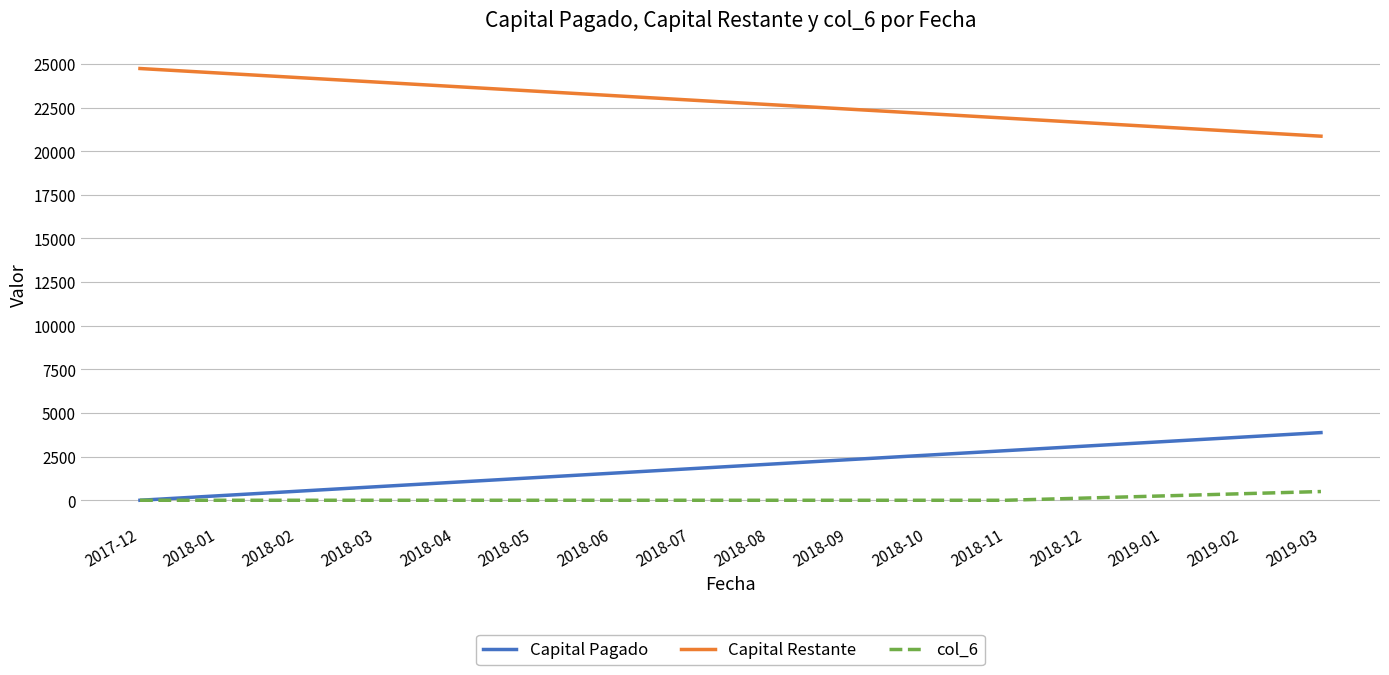

What is the lowest value of the Capital Restante series?

20859.6